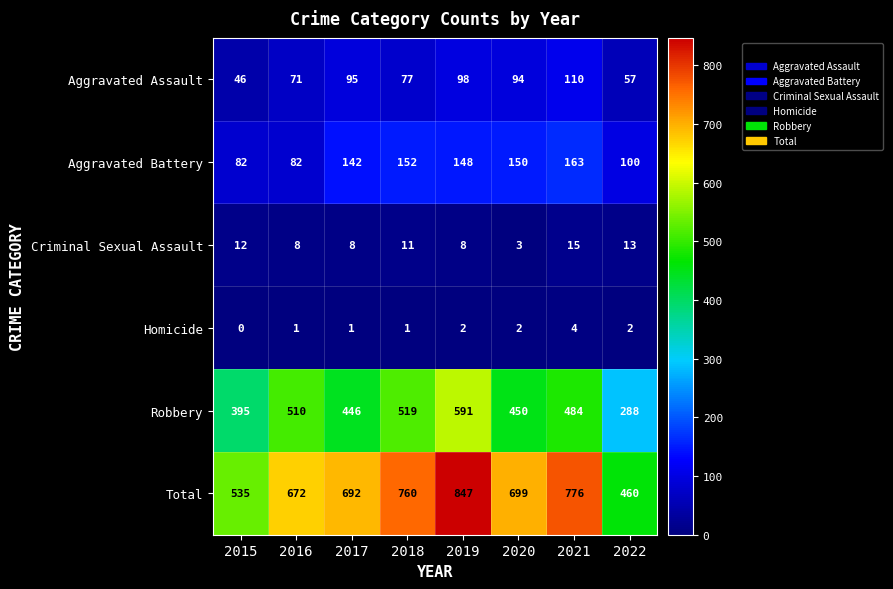

At which label is Aggravated Assault closest to 78?

2018